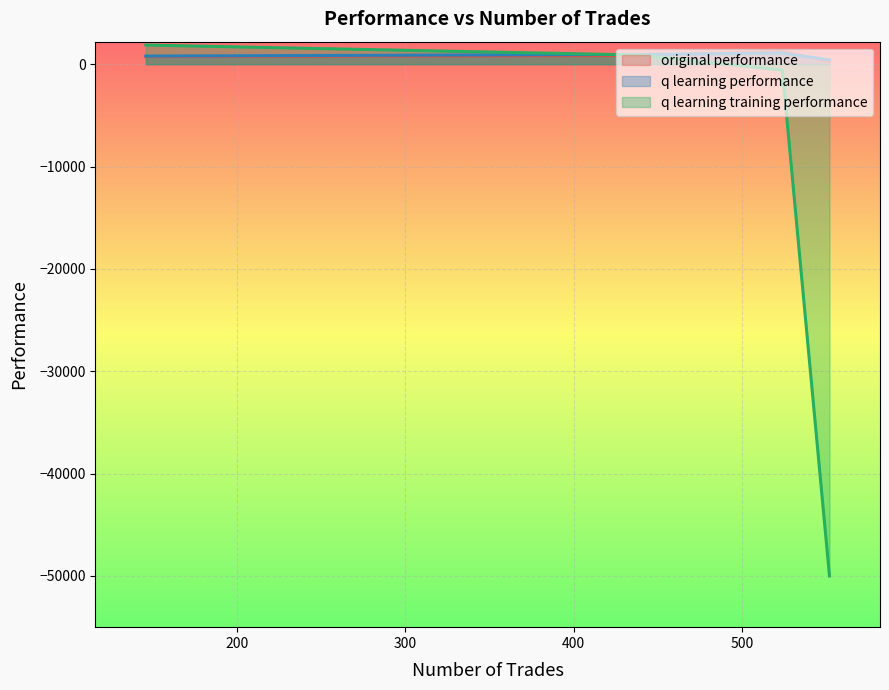

What is the difference between the maximum and minimum values in the original performance series?

1021.3